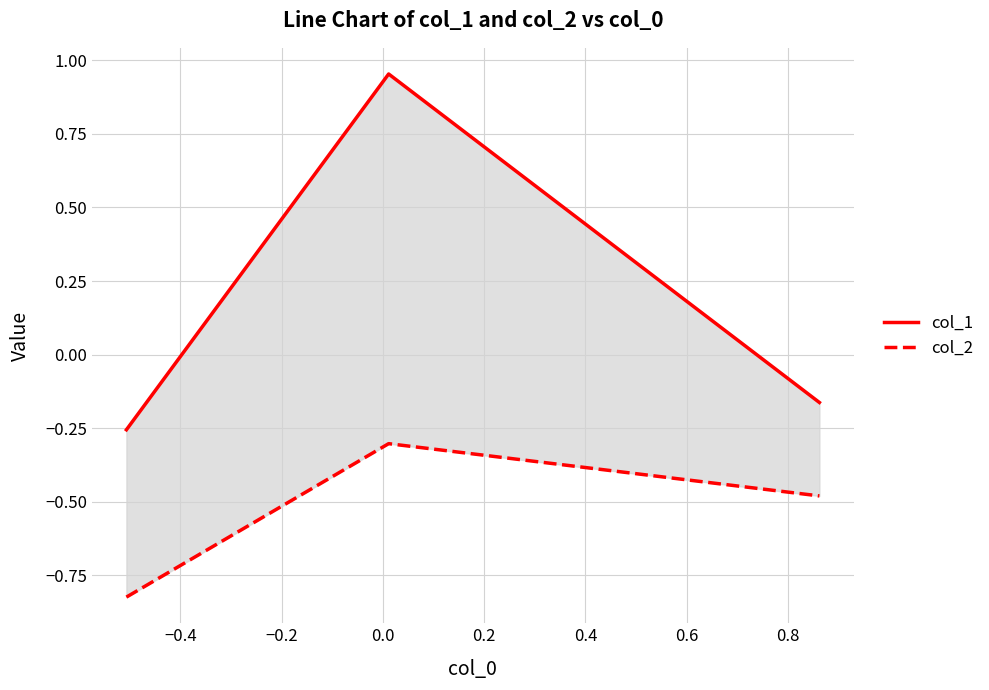

What is the maximum value shown in the chart?

1.0